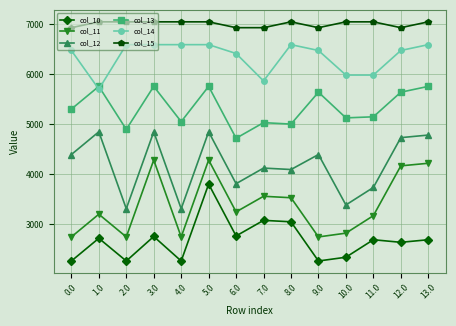

Rank the series at 4.0 from highest to lowest value.

col_15, col_14, col_13, col_12, col_11, col_10